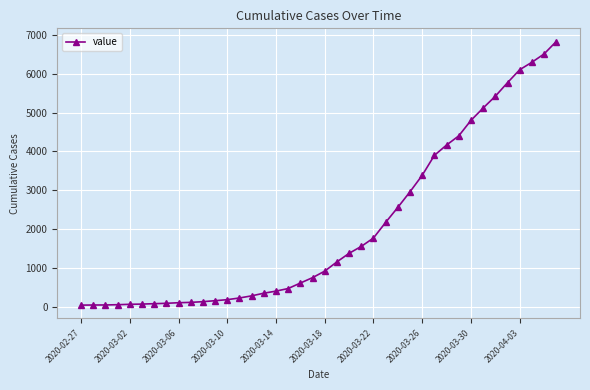

What is the difference between the second highest and minimum values?

6471